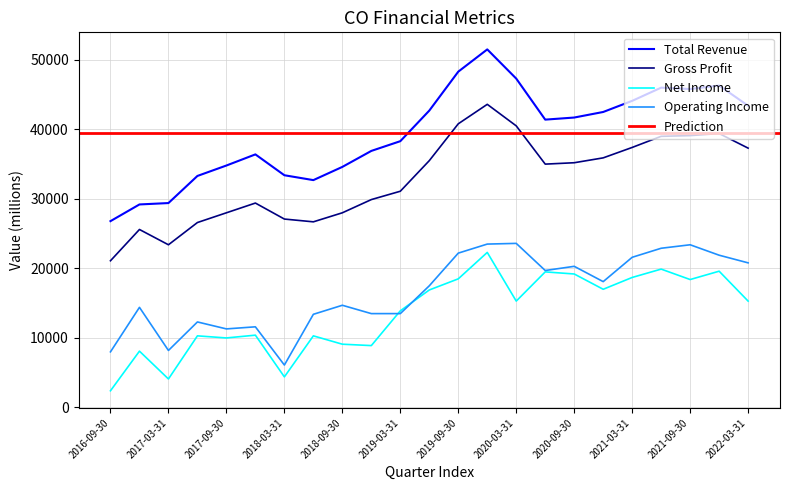

Where is Total Revenue nearest to the value 39150?

2019-03-31